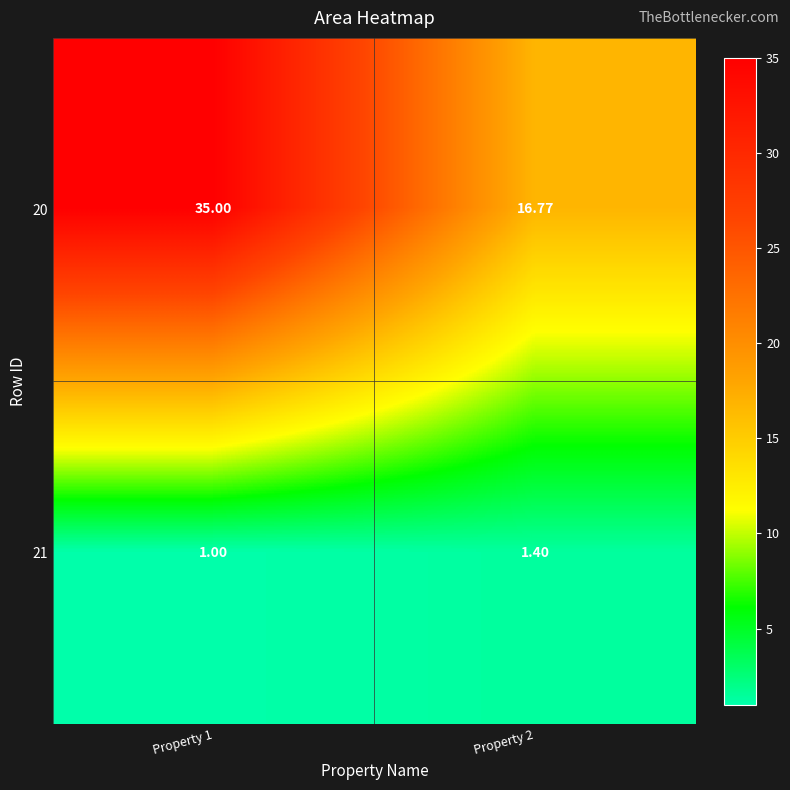

At Property 1, list the series in order from smallest to largest.

21, 20